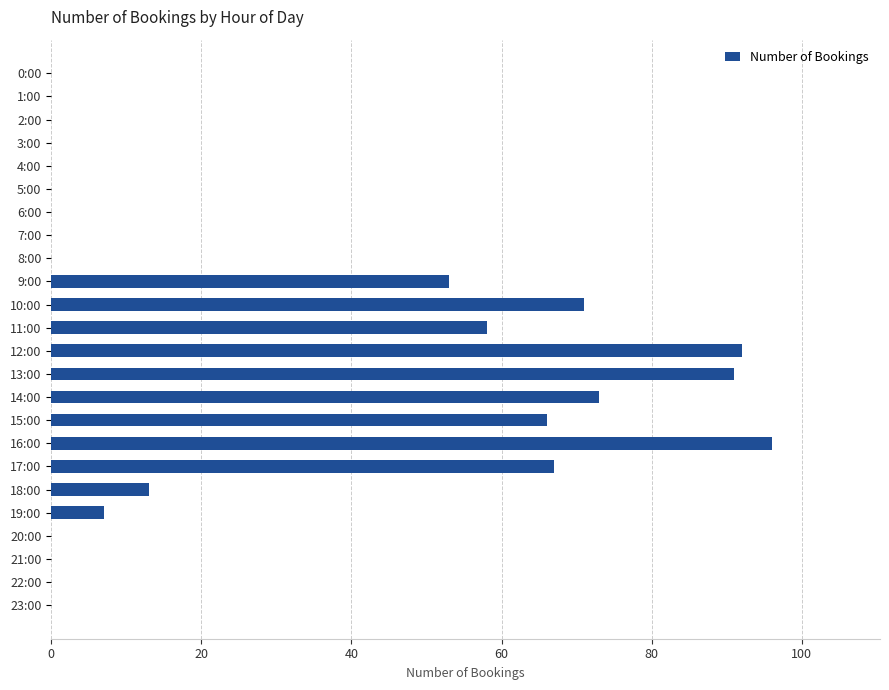

The chart shows a value of -55 at 8:00. True or false?

False